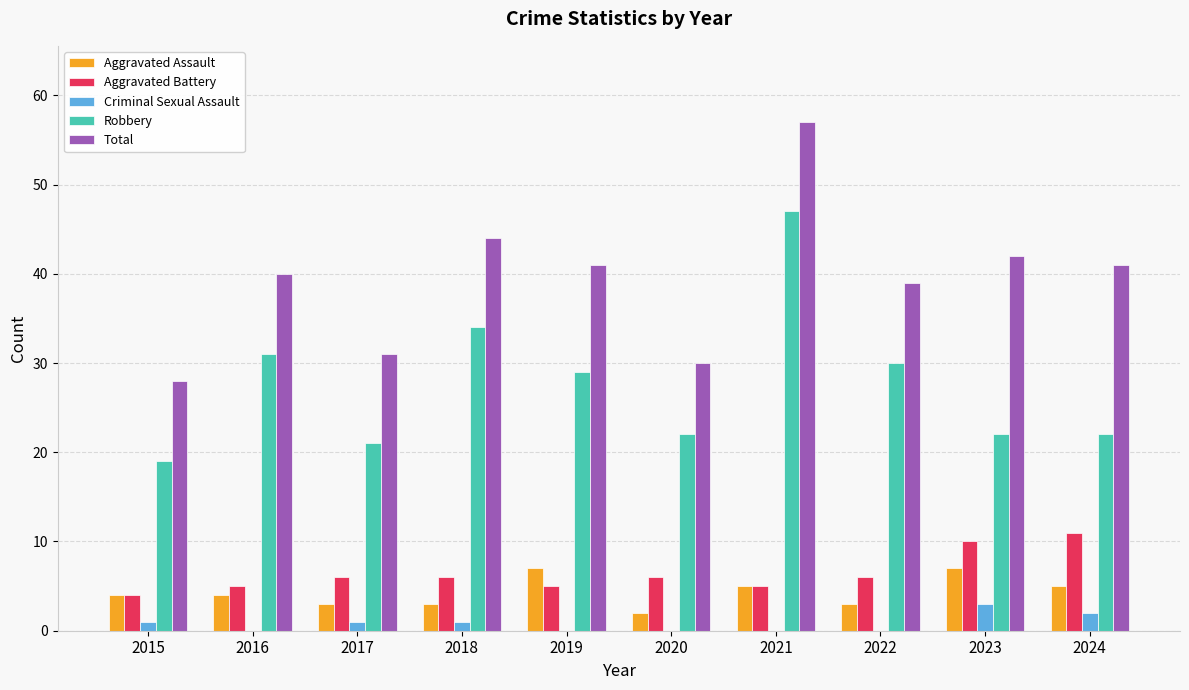

The Aggravated Battery series shows 3 at 2018. True or false?

False